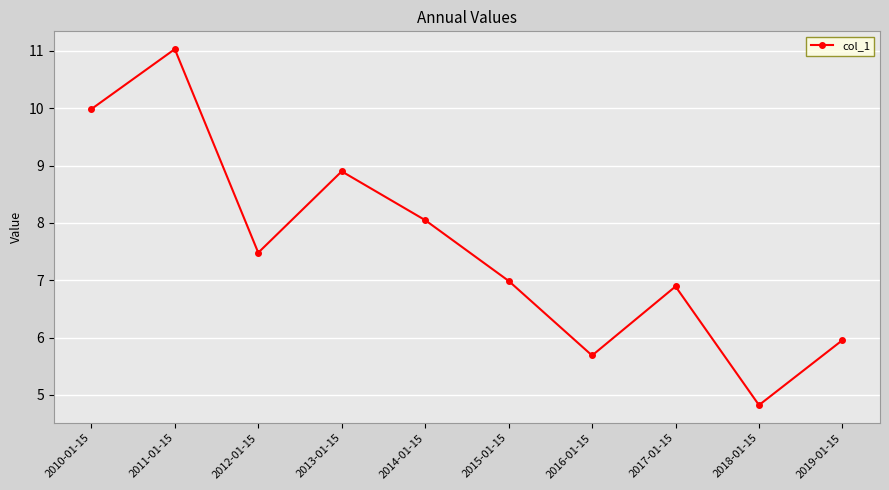

What is the greatest value displayed?

11.0